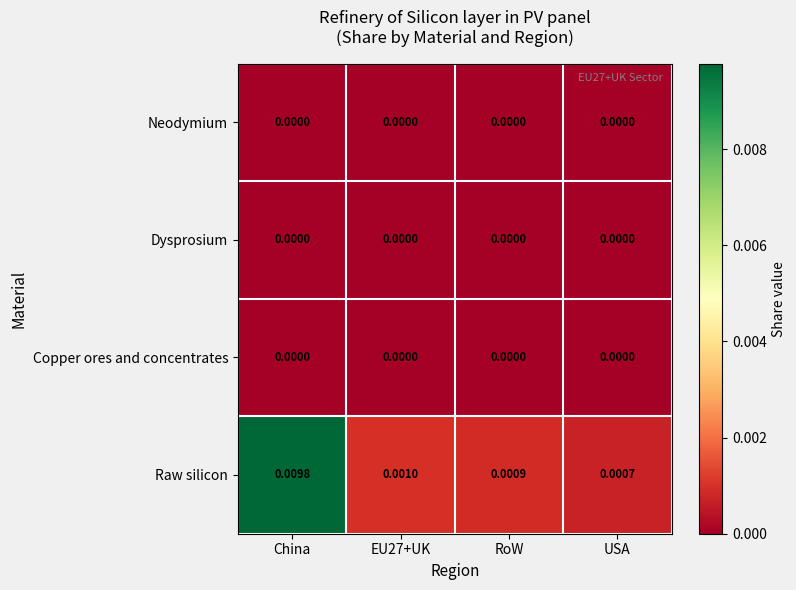

Where is Raw silicon nearest to the value 0?

USA